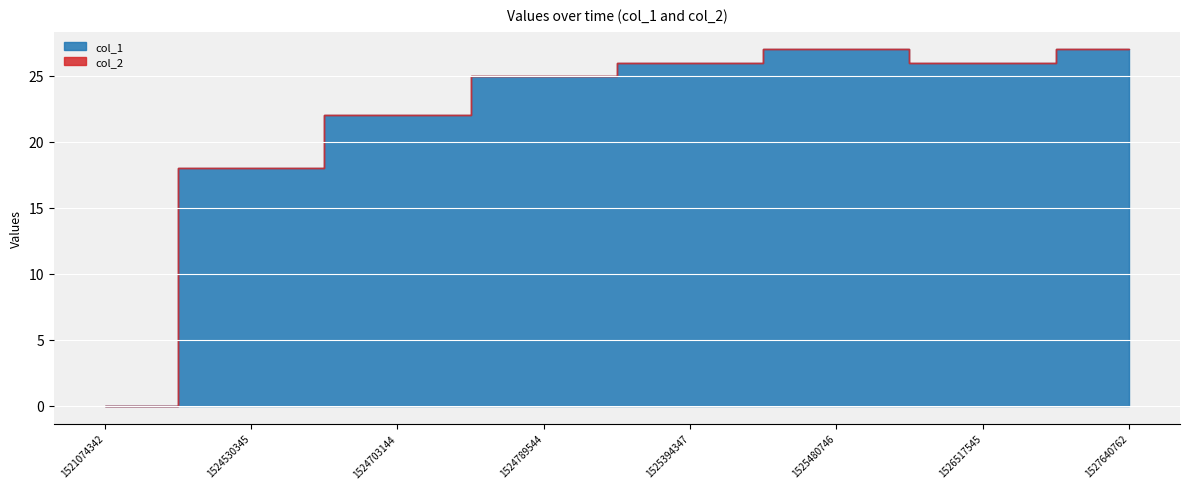

True or false: col_1 has a value of 37 at 1524789544.

False